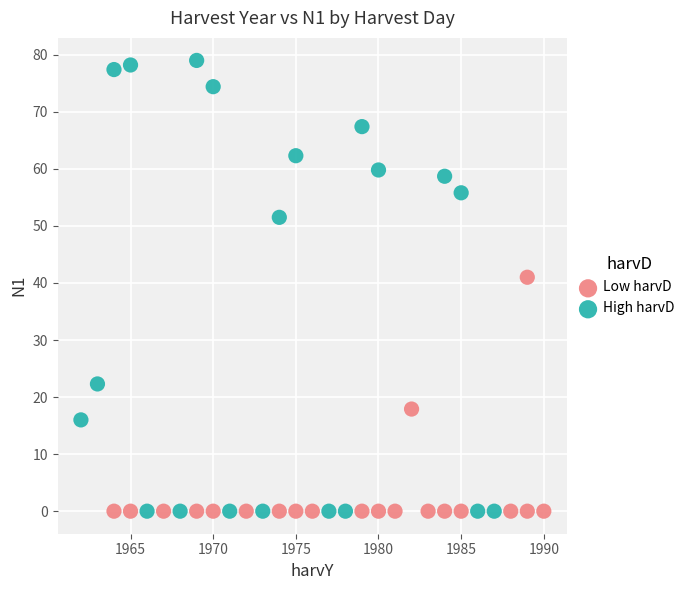

Which series has the largest Y range (max minus min)?

High harvD